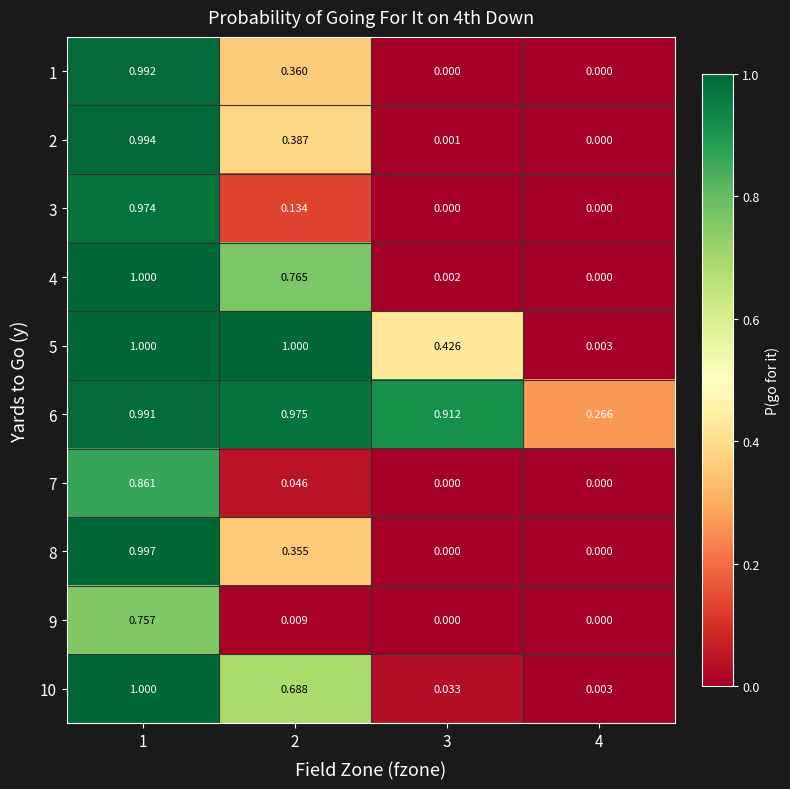

Is the value of 3 at 4 greater than the value of 7 at 1?

No